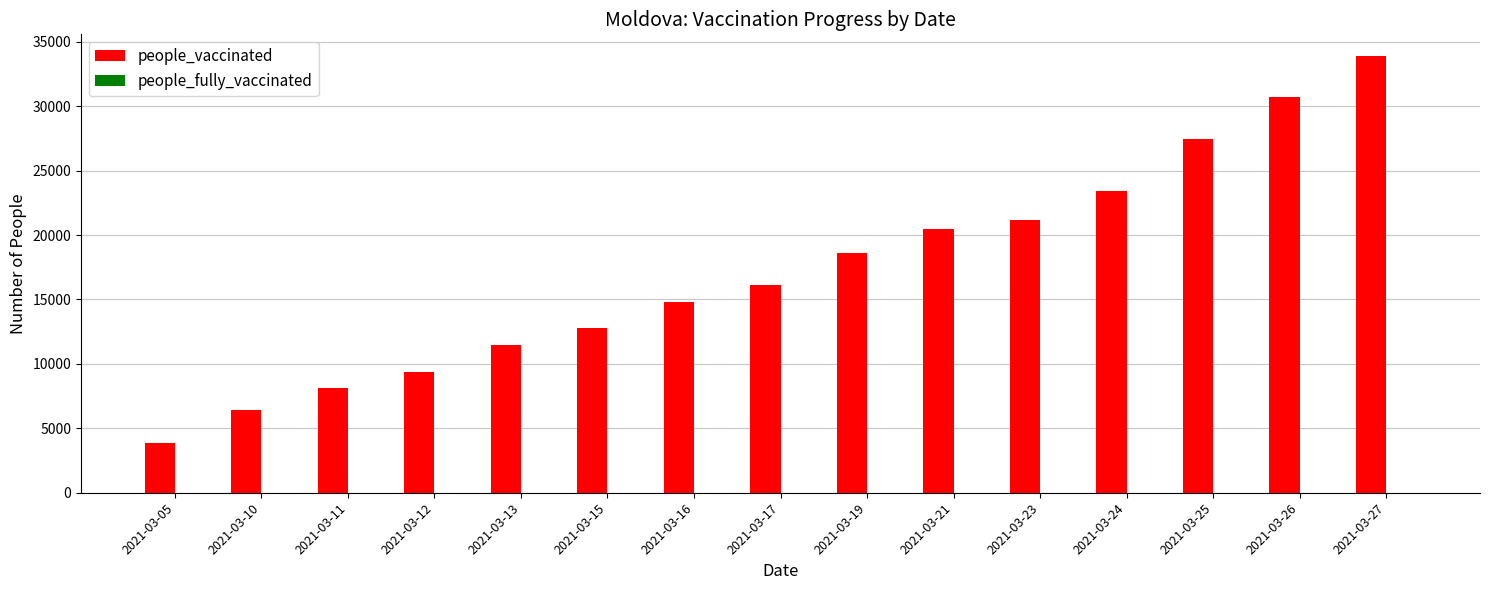

How many bars are there in total?

15